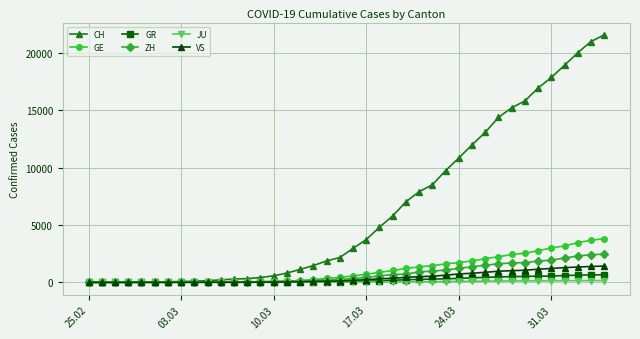

What is the highest value of the JU series?

154